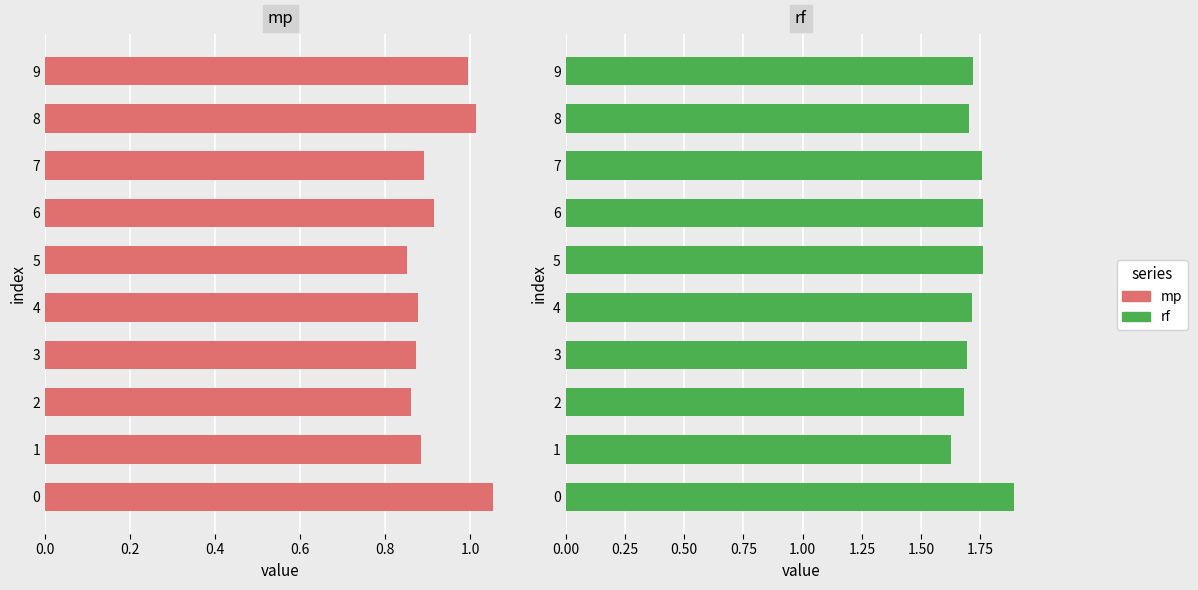

Reading right to left, transcribe all the data shown in this chart.

mp: 1.0	1.0	0.9	0.9	0.9	0.9	0.9	0.9	0.9	1.1
rf: 1.7	1.7	1.8	1.8	1.8	1.7	1.7	1.7	1.6	1.9